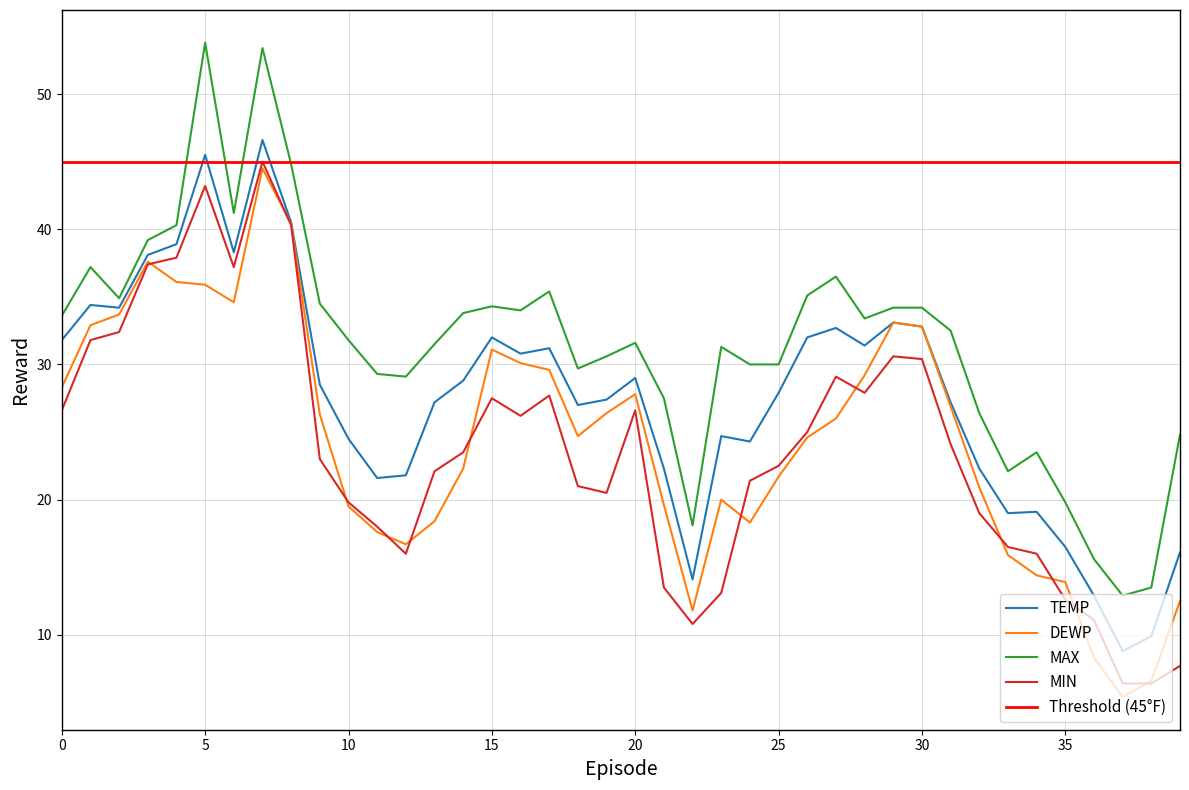

True or false: MAX and MIN cross at least once.

False